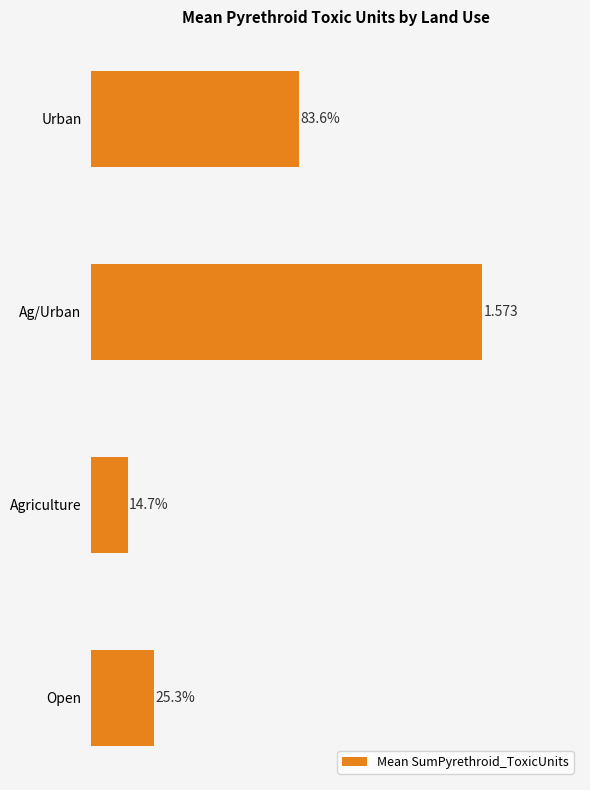

Are the bars horizontal?

Yes